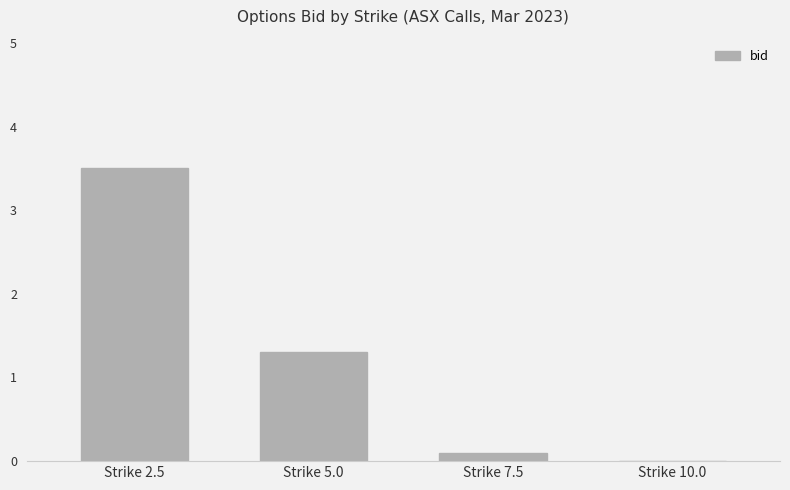

Read the value at Strike 2.5.

3.5